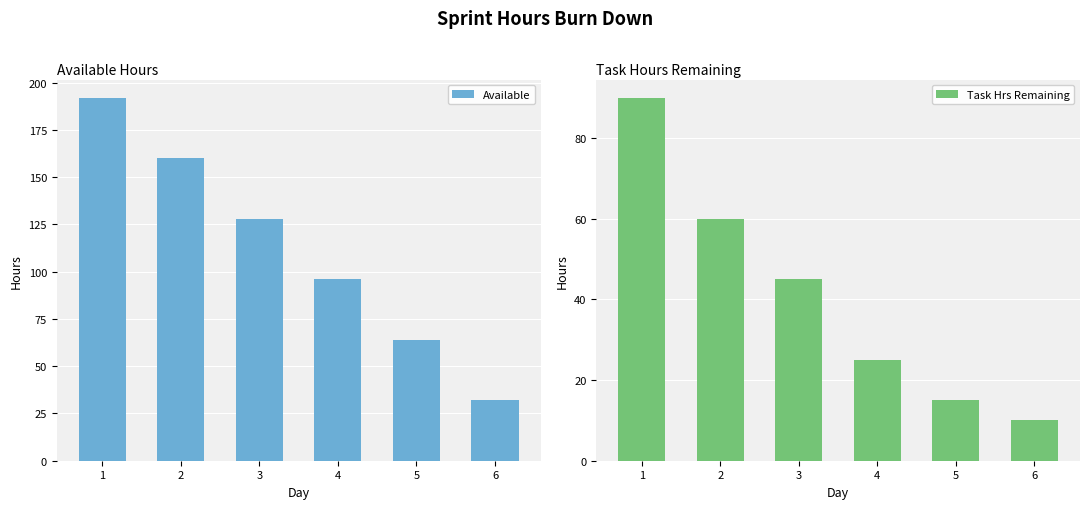

True or false: Available has a value of 64 at 5.

True